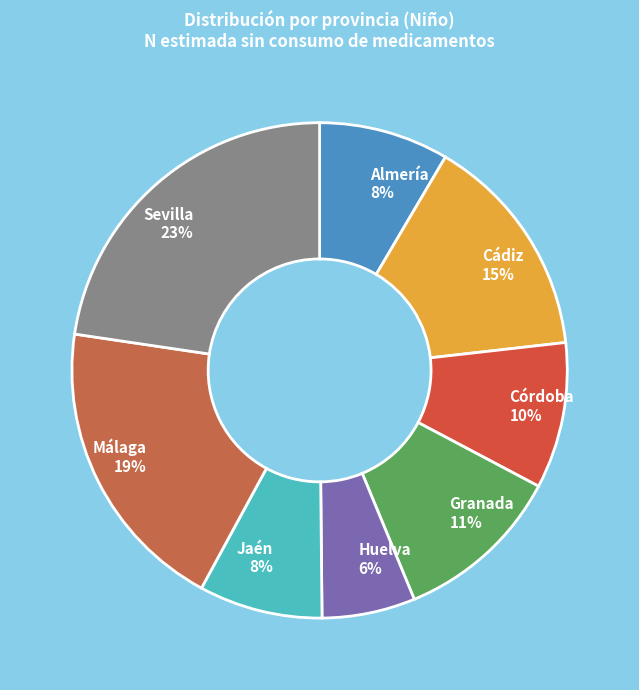

Combined, do Jaén and Sevilla account for over 50%?

No